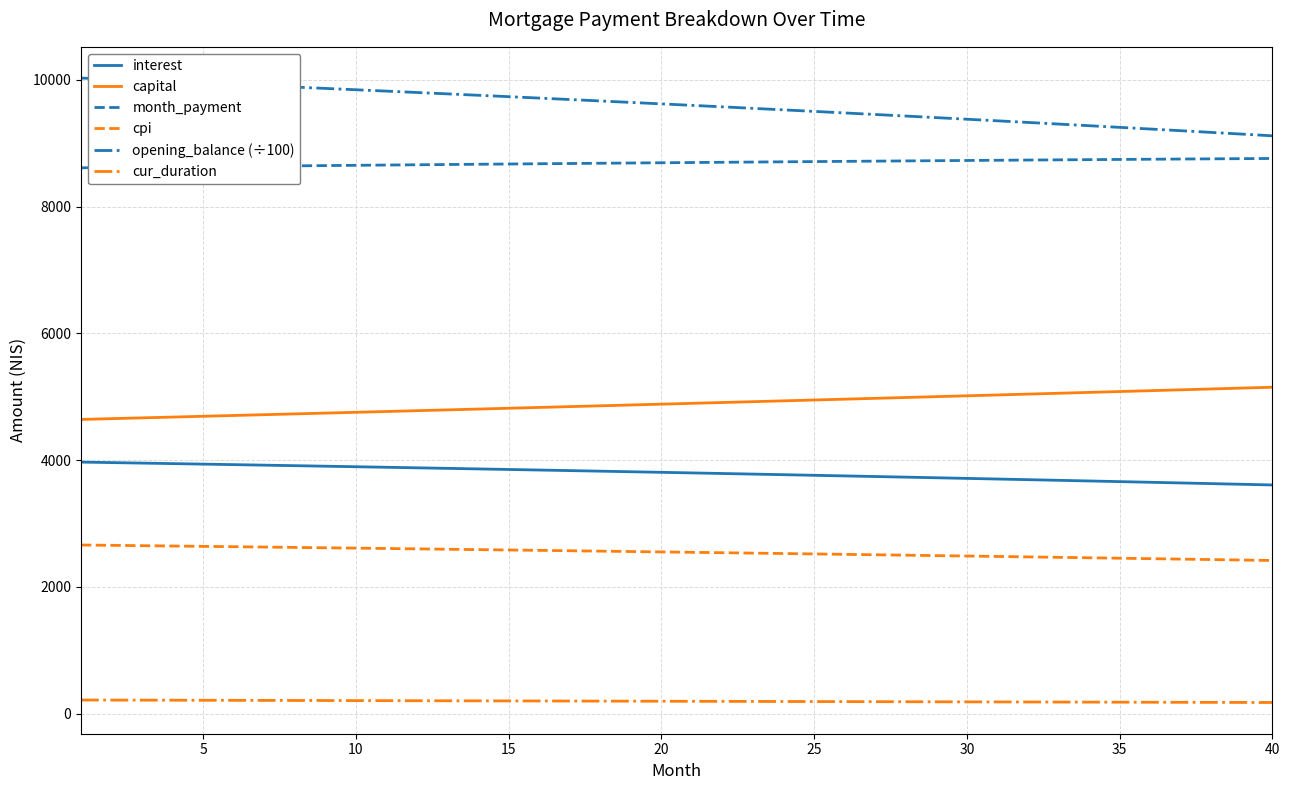

What are all the series names shown in the legend?

interest, capital, month_payment, cpi, opening_balance (÷100), cur_duration